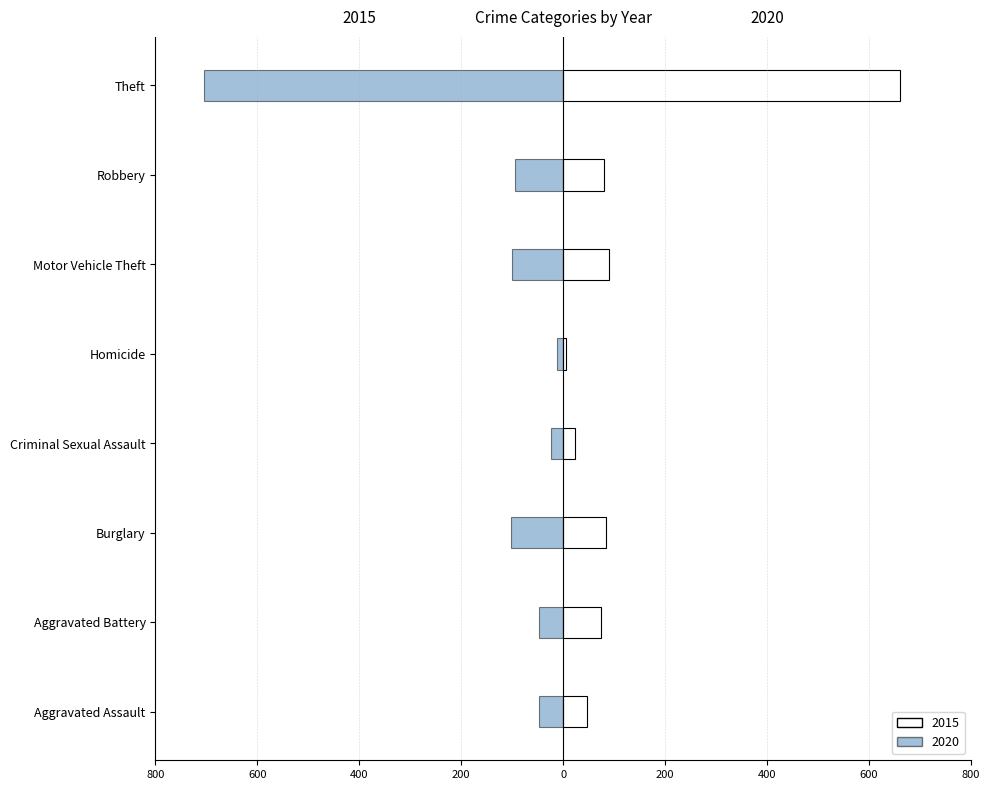

True or false: 2015 has a value of -363 at Theft.

False